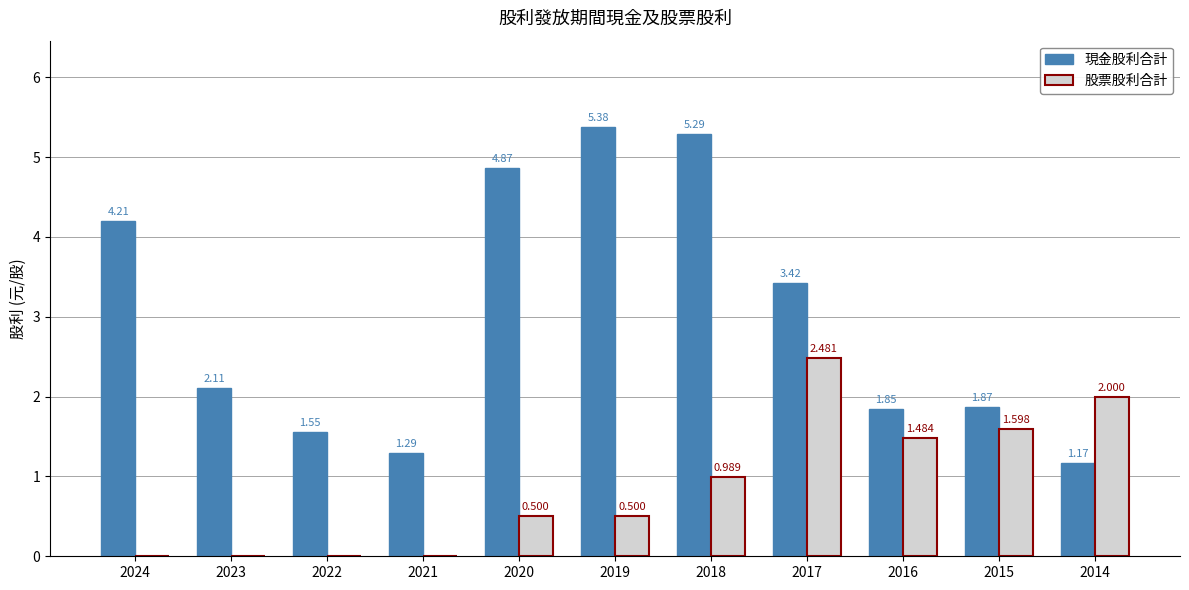

How many groups of bars are there?

11